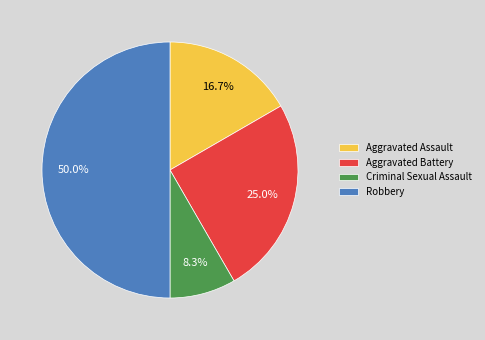

To the nearest percent, what portion does Aggravated Battery represent?

25%